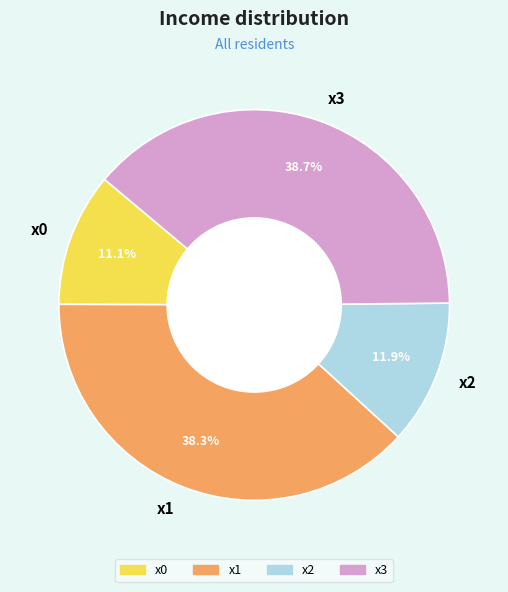

How many segments does this pie chart have?

4